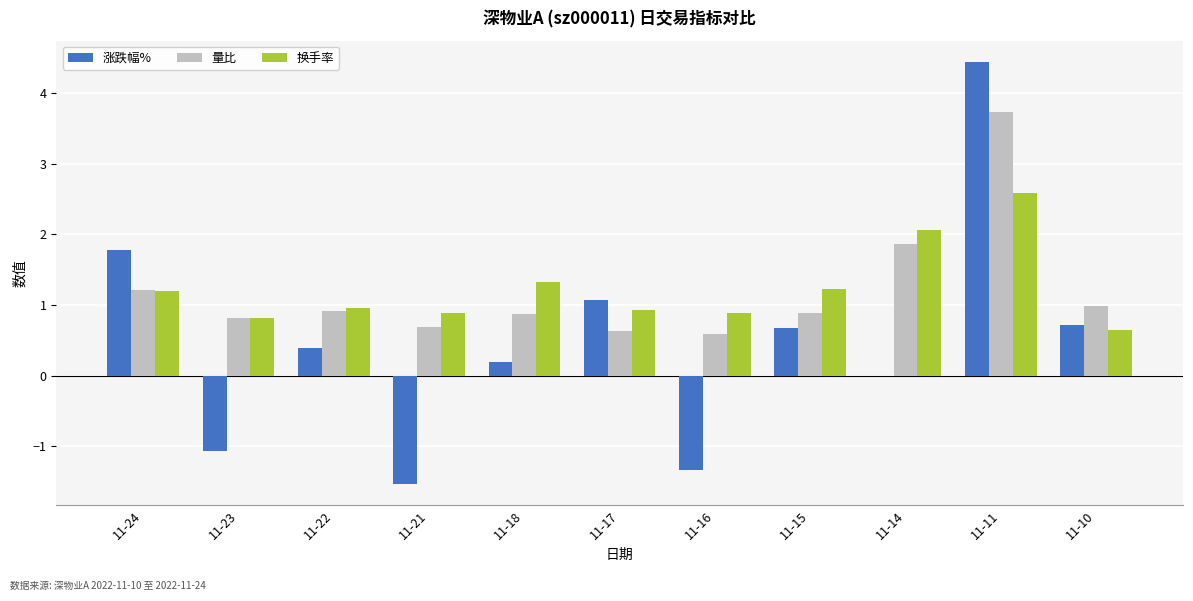

Between 11-22 and 11-18, which series saw the biggest shift?

换手率